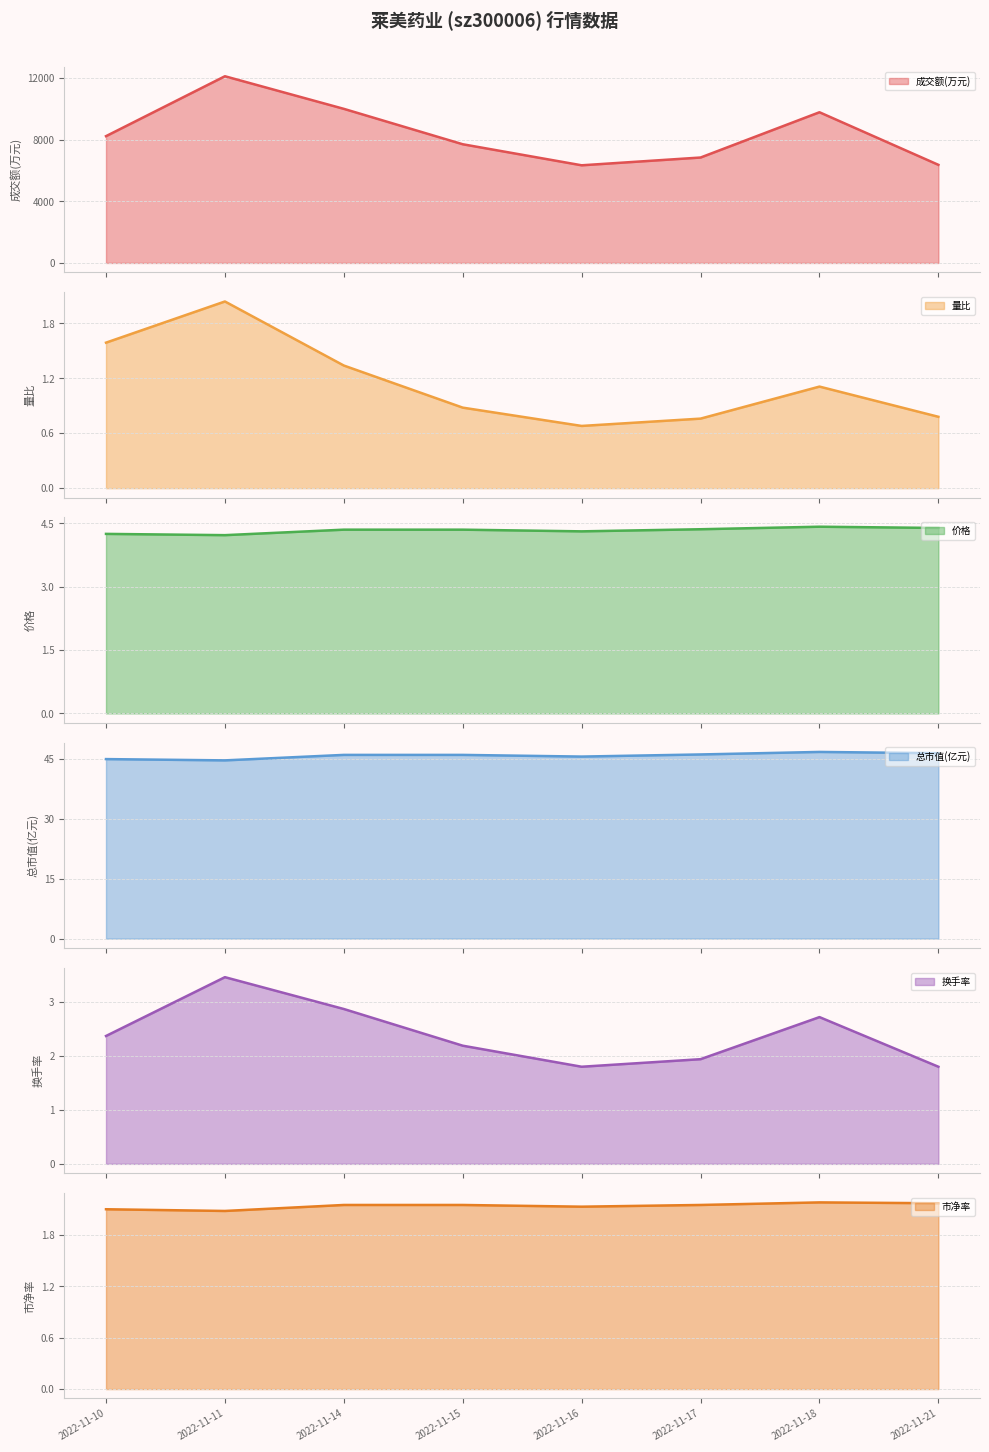

At which category does 成交额(万元) reach its first local peak?

2022-11-11